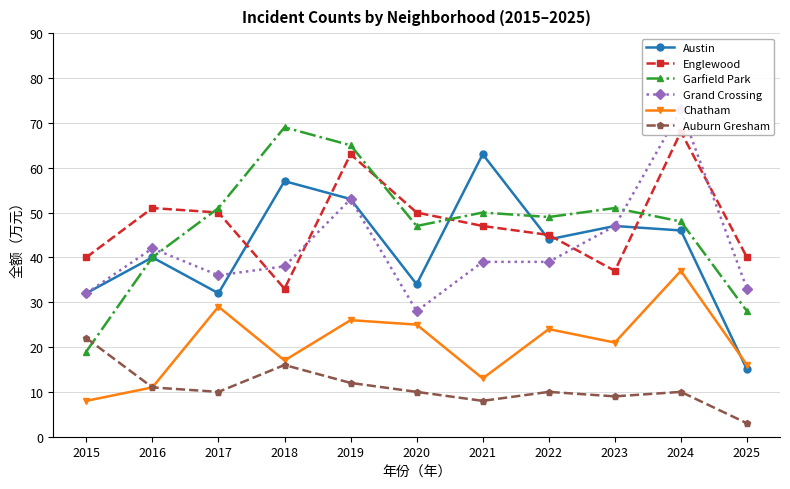

How many interior local valleys does the Garfield Park series have?

2